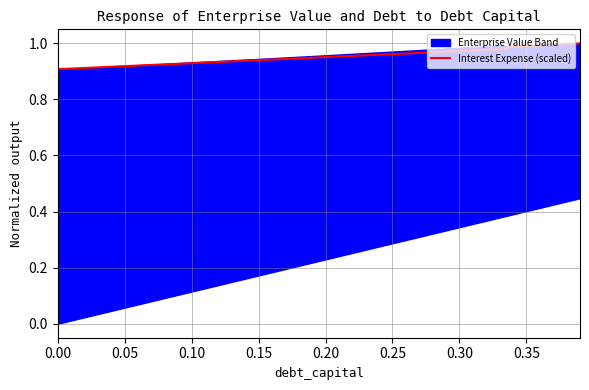

Is it true that Interest Expense (scaled) equals 1.0 at 0.35?

True